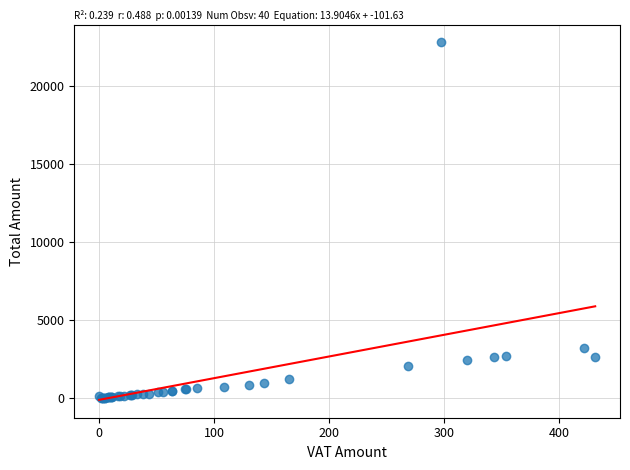

What Y value in the scatter plot is closest to 11407?

3231.0